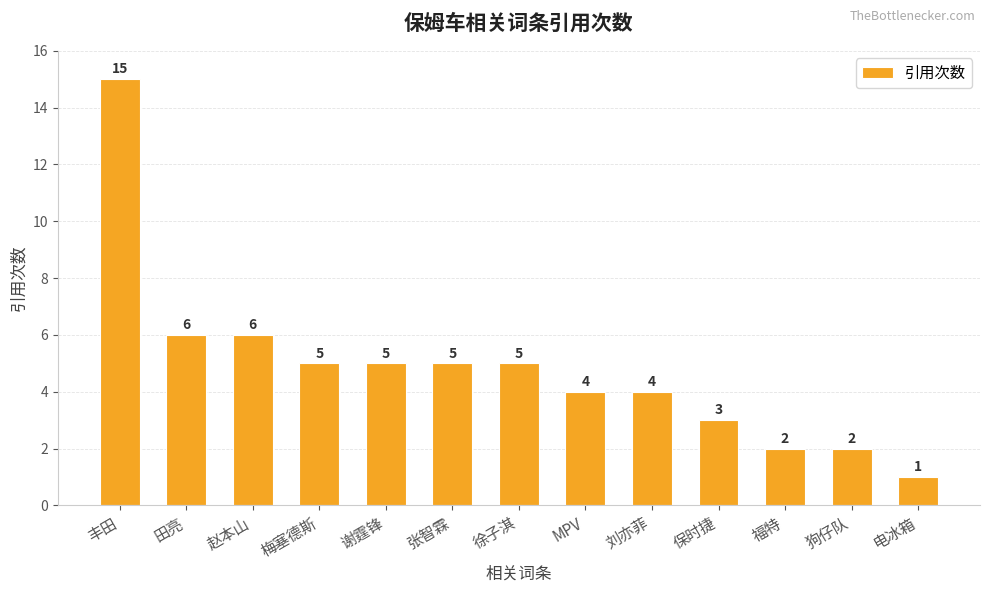

What is the label of the 12th bar from the right?

田亮